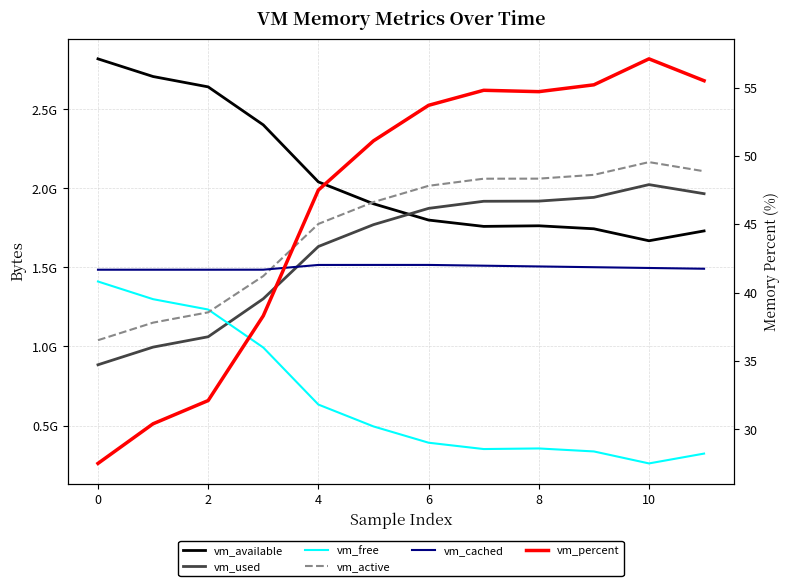

Is it true that vm_available equals 370735882.4 at 11?

False